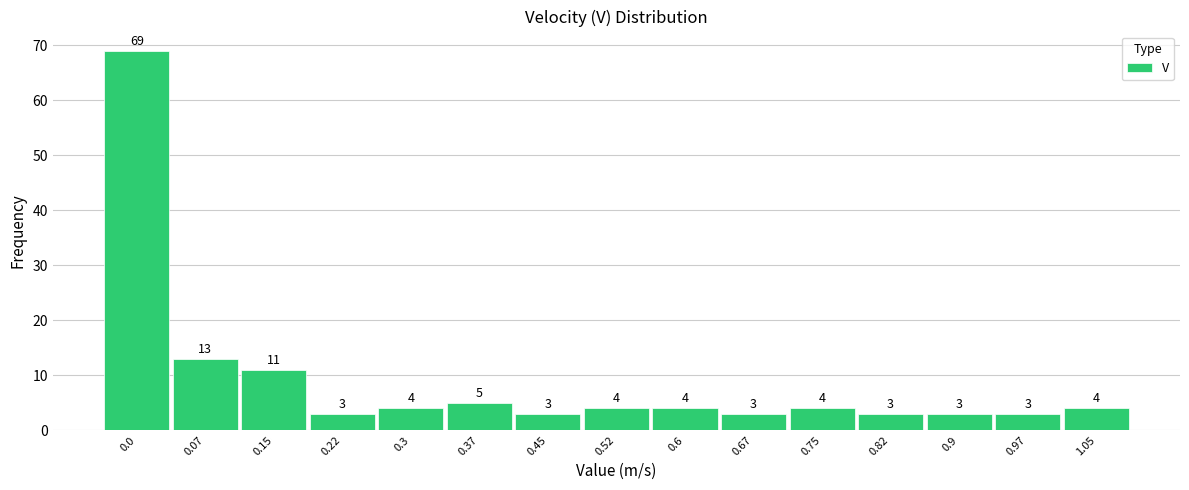

Reading left to right, transcribe all the data shown in this chart.

69	13	11	3	4	5	3	4	4	3	4	3	3	3	4